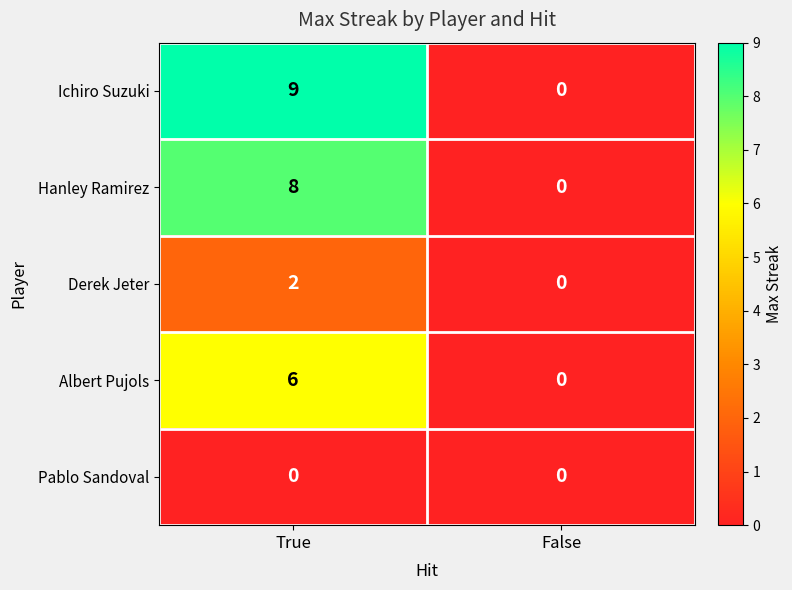

How many series are shown in this chart?

5